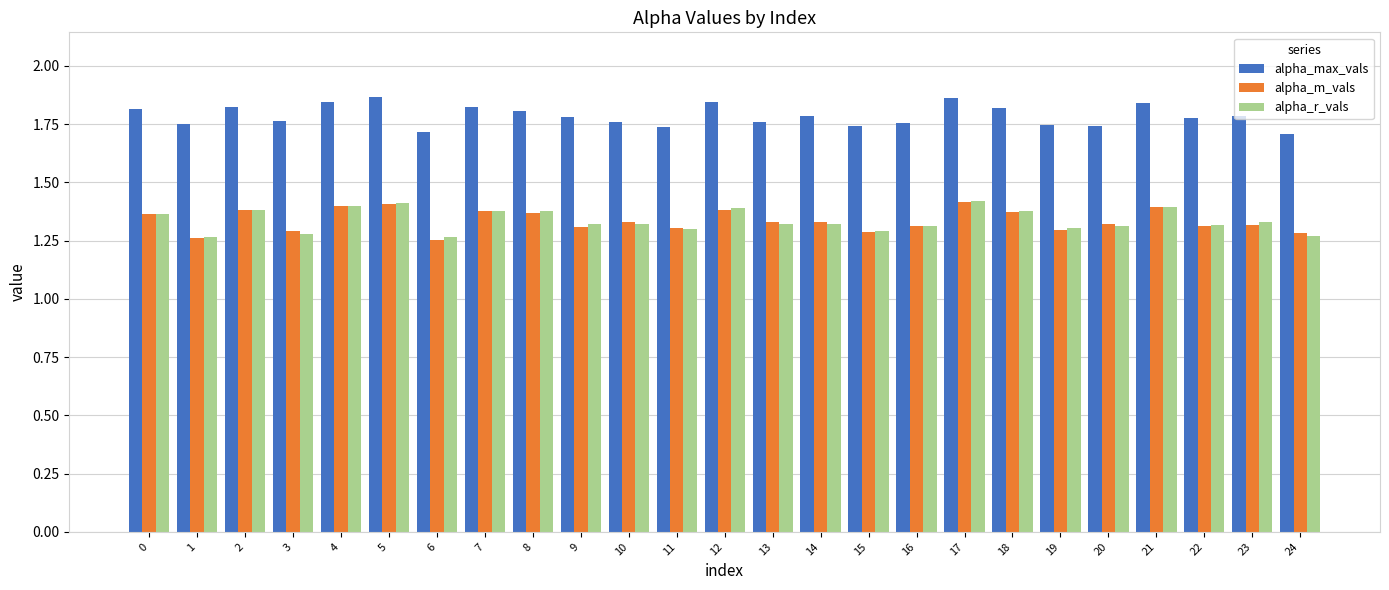

The value of alpha_r_vals at 20 is 0.5. True or false?

False